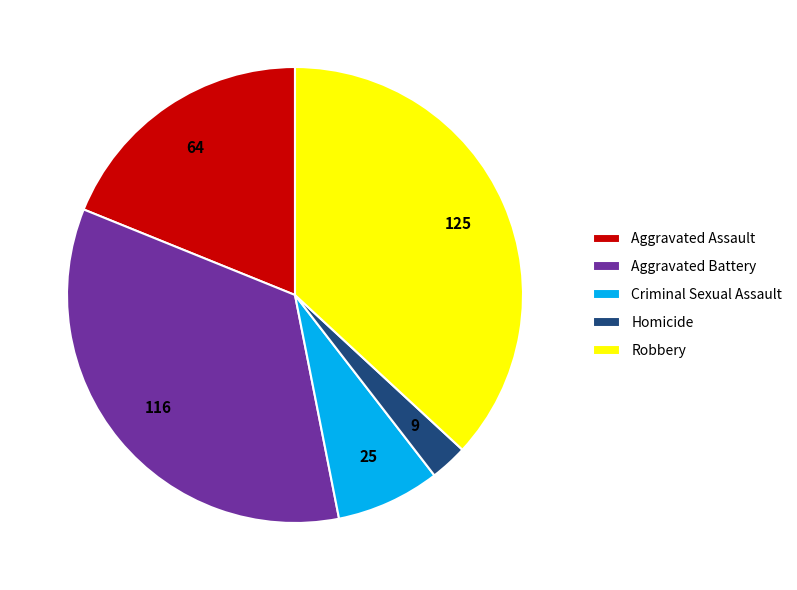

How many segments does this pie chart have?

5